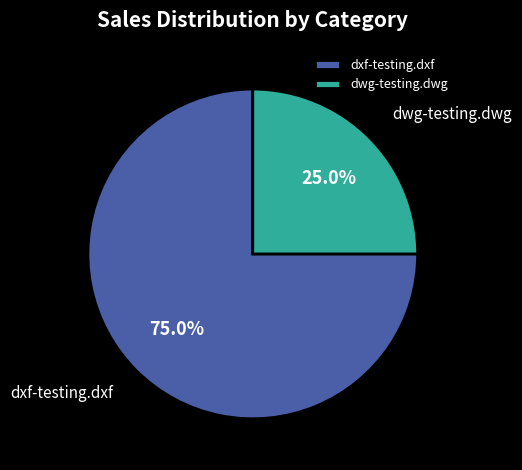

True or false: dxf-testing.dxf accounts for 82% of the total.

False